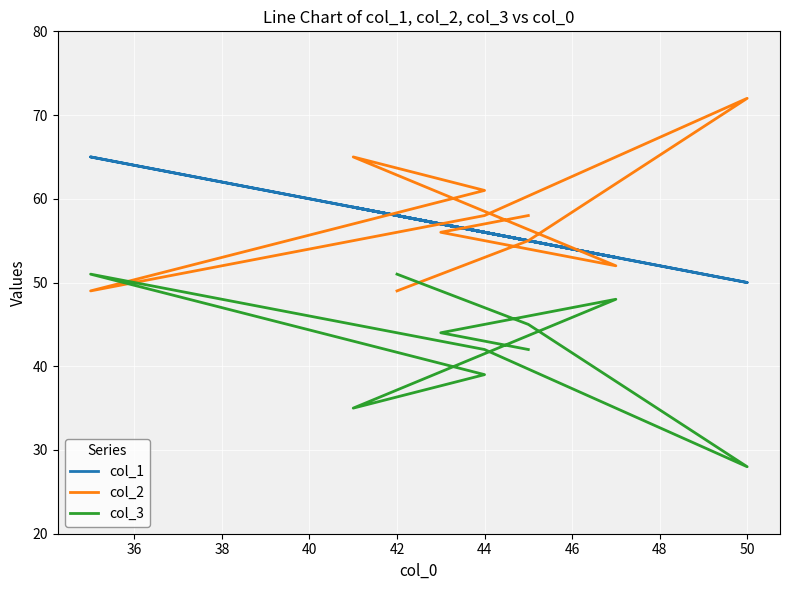

Which series has the largest range (max minus min)?

col_2